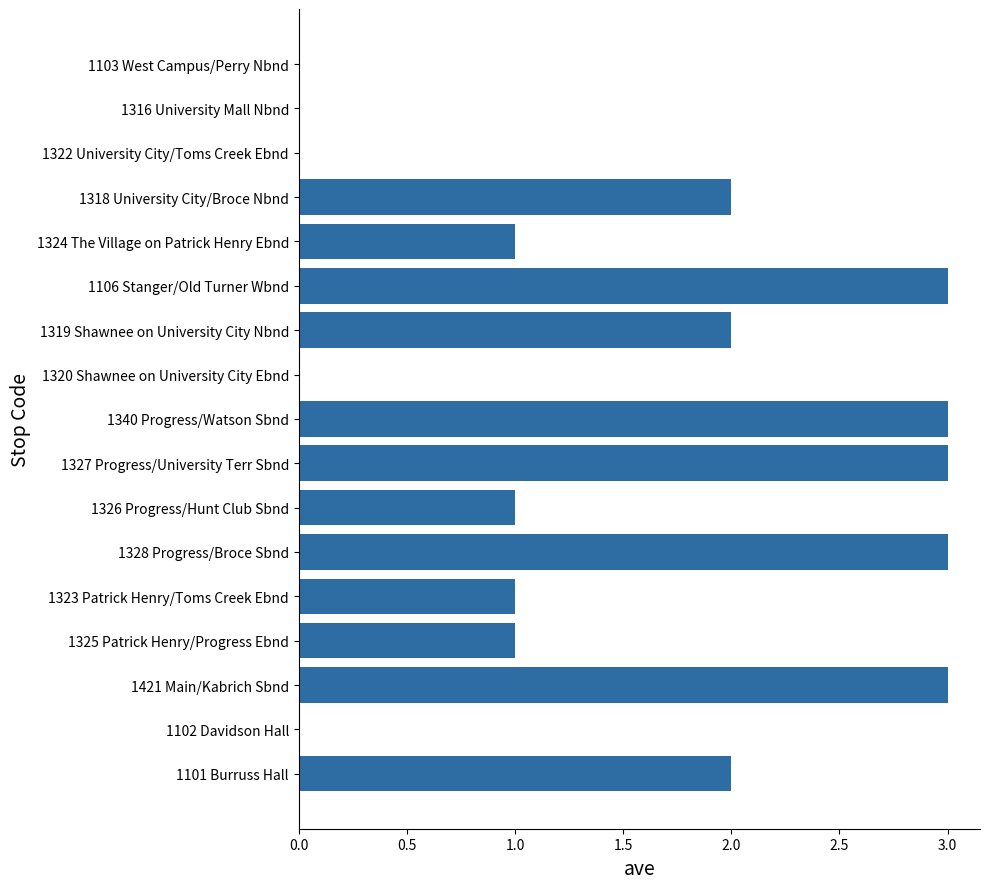

What is the change in value from 1101 Burruss Hall to 1328 Progress/Broce Sbnd?

+1